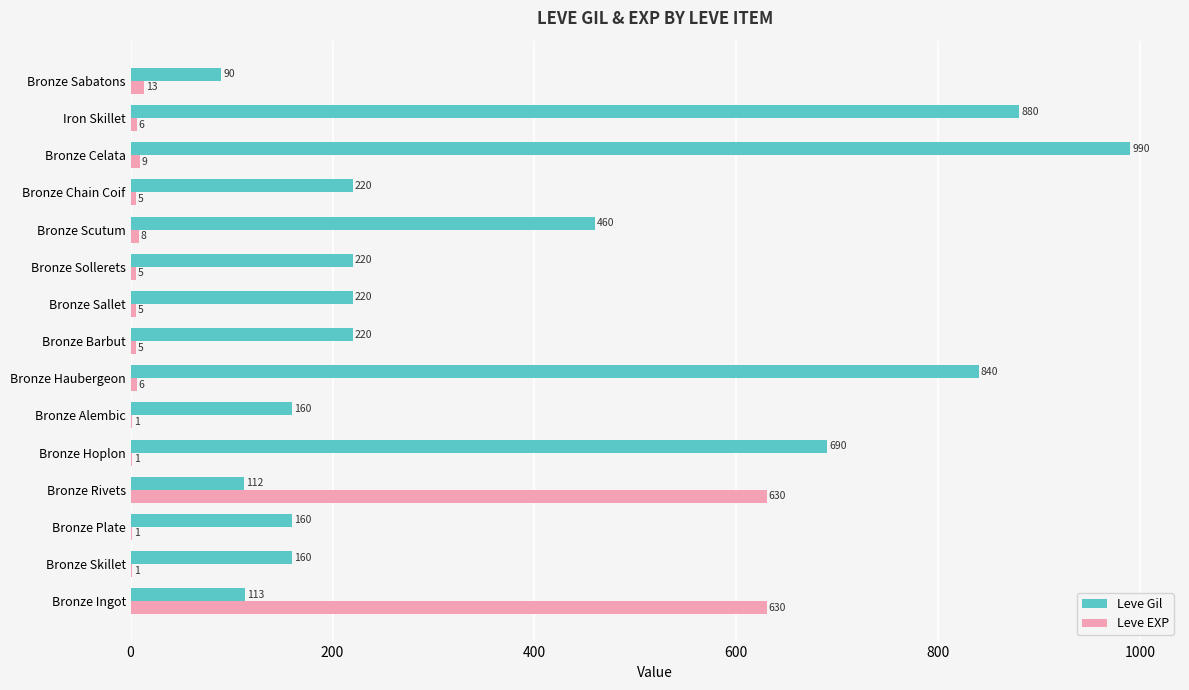

Which category has the highest value across all series?

Bronze Celata